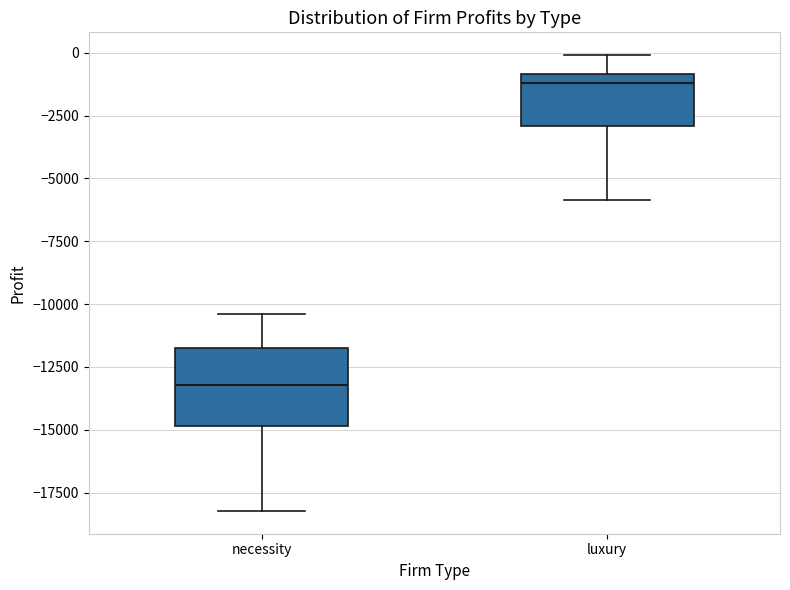

Which box is the tallest, from its lower edge to its upper edge?

necessity